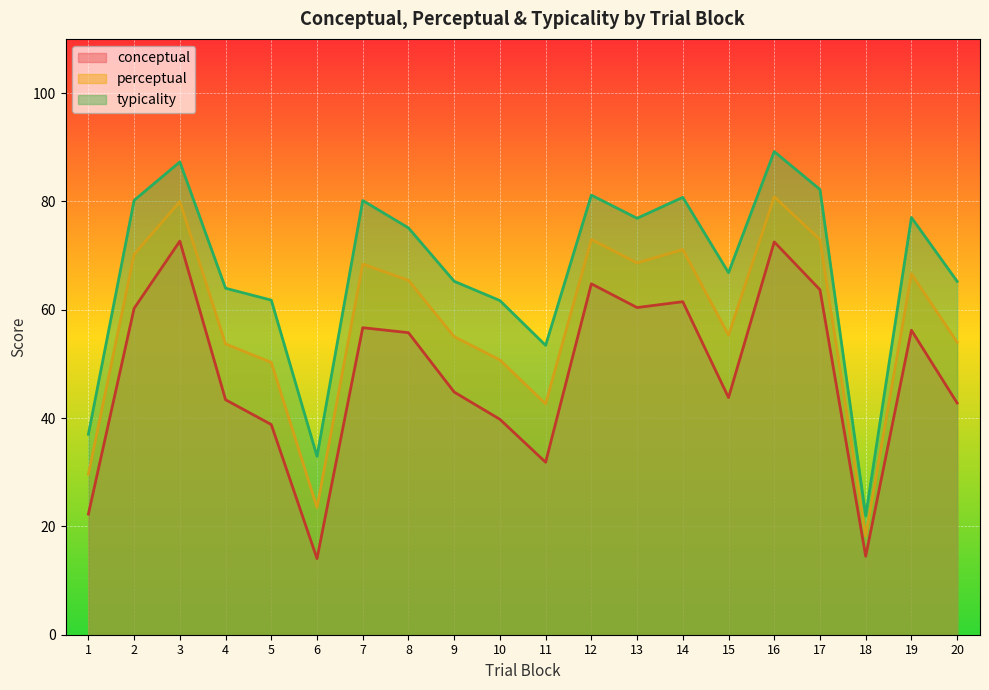

What are all the series names shown in the legend?

conceptual, perceptual, typicality